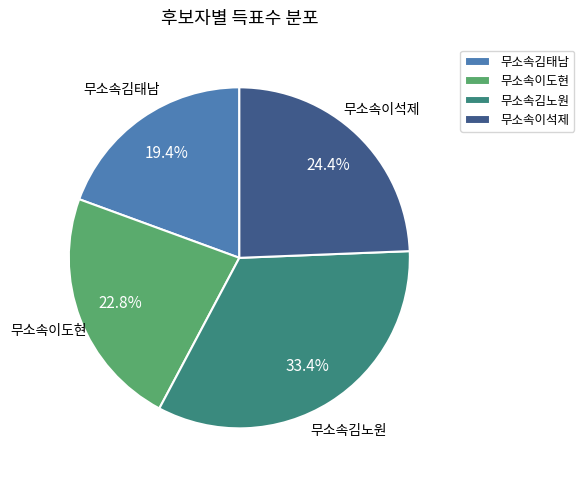

Is it true that 무소속이도현 is 23% of the pie?

True